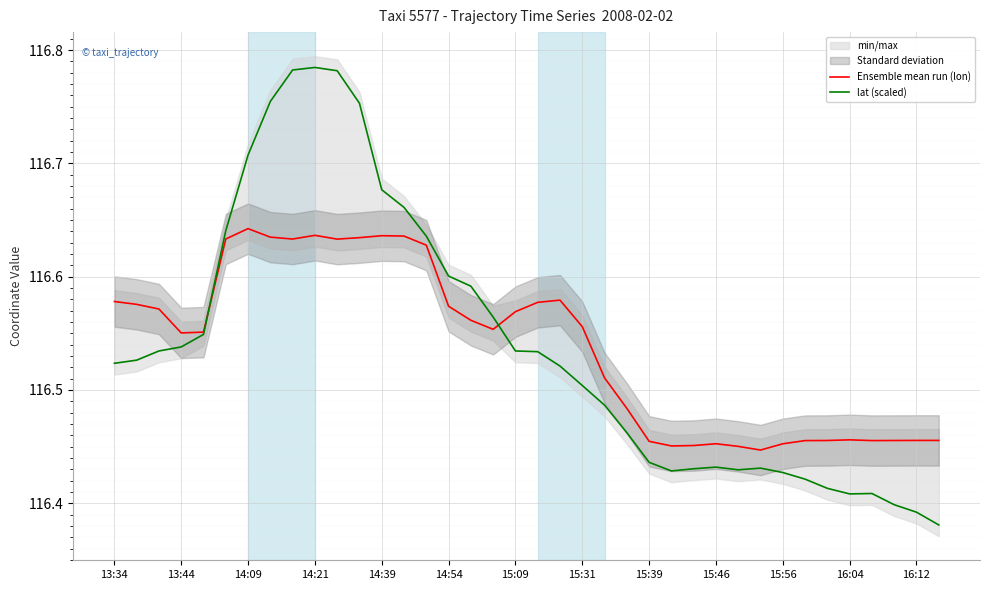

How many intersections are there between lat (scaled) and Ensemble mean run (lon)?

2